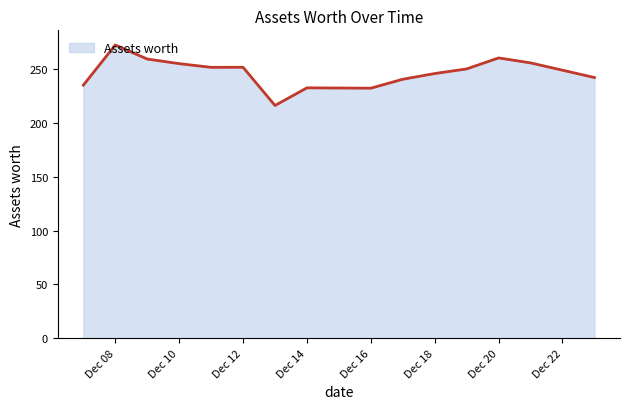

What is the maximum value shown in the chart?

272.3